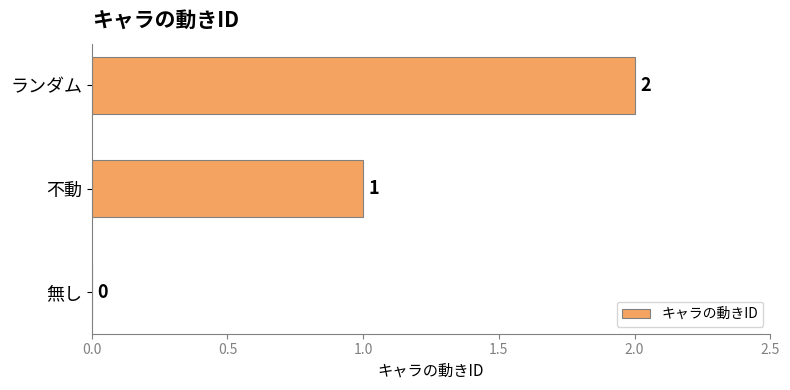

True or false: the data shows 2 at ランダム.

True